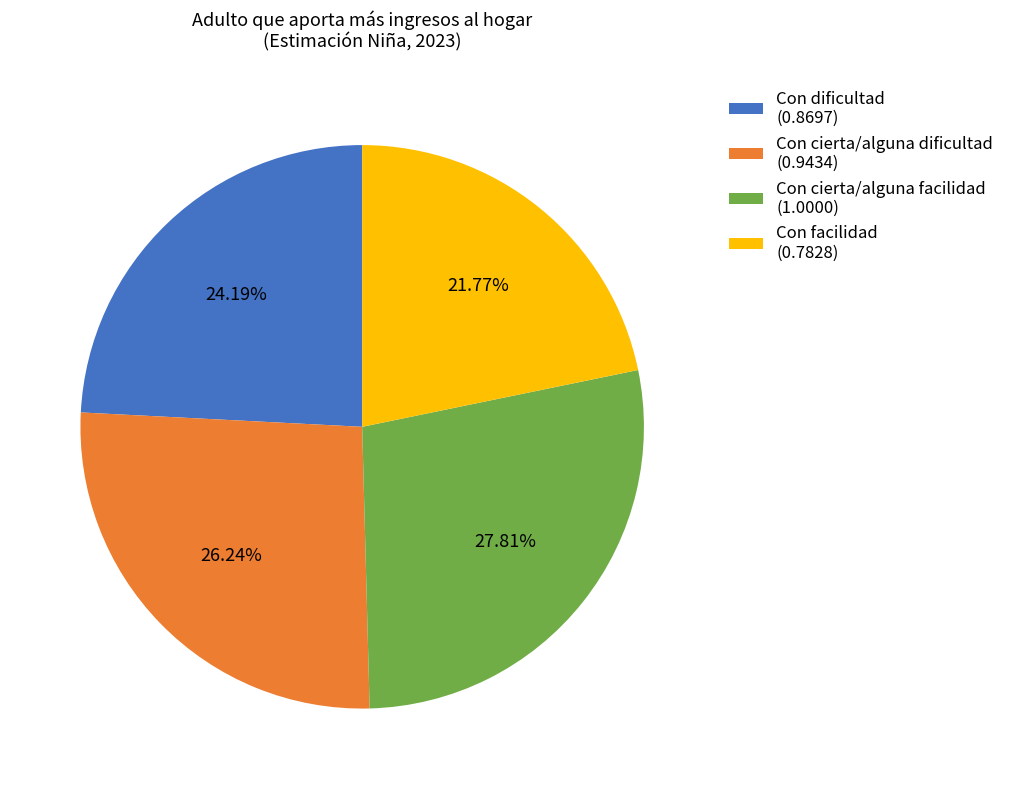

Count the number of slices in the pie.

4